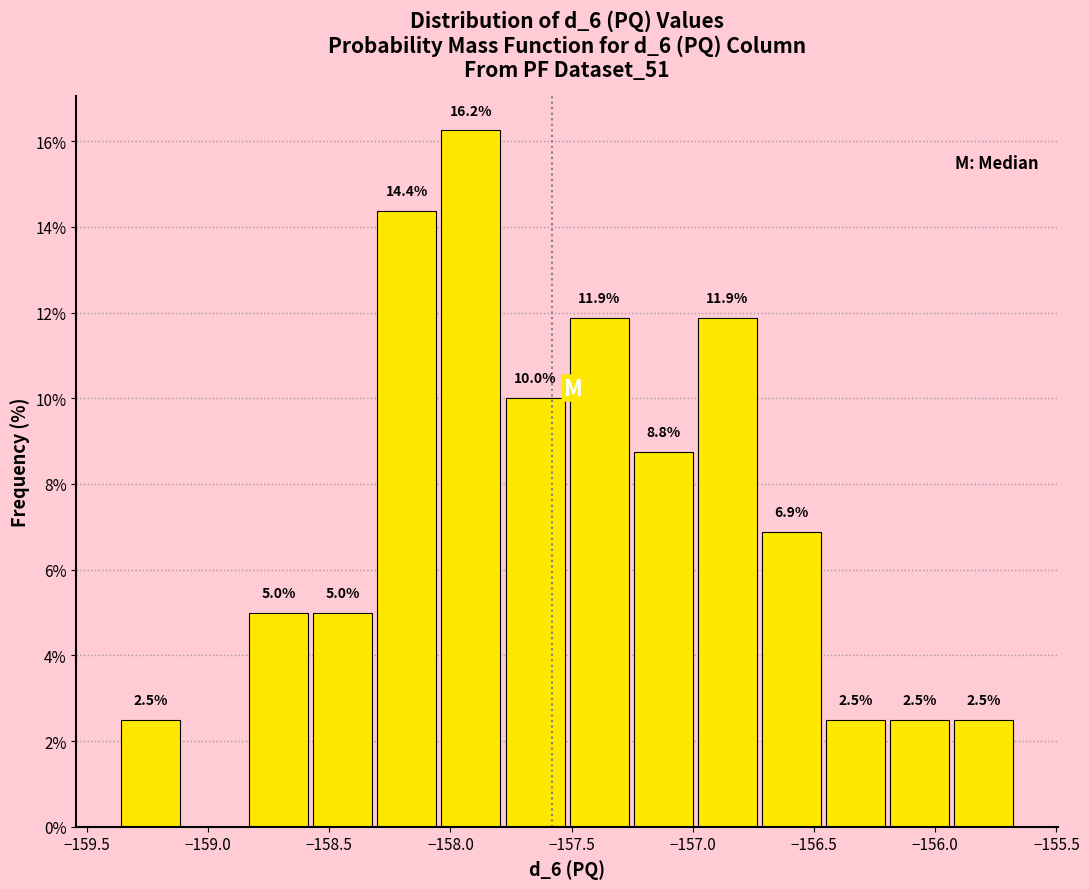

Over which range of the x-axis is the bar tallest?

-158.05 to -157.80